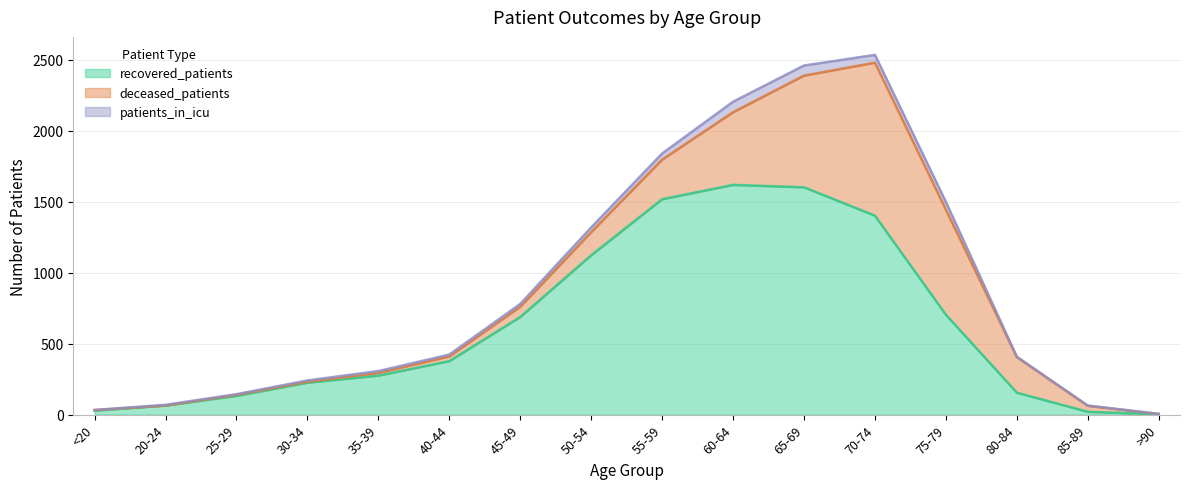

Rank the series by their maximum value, from highest to lowest.

recovered_patients, deceased_patients, patients_in_icu